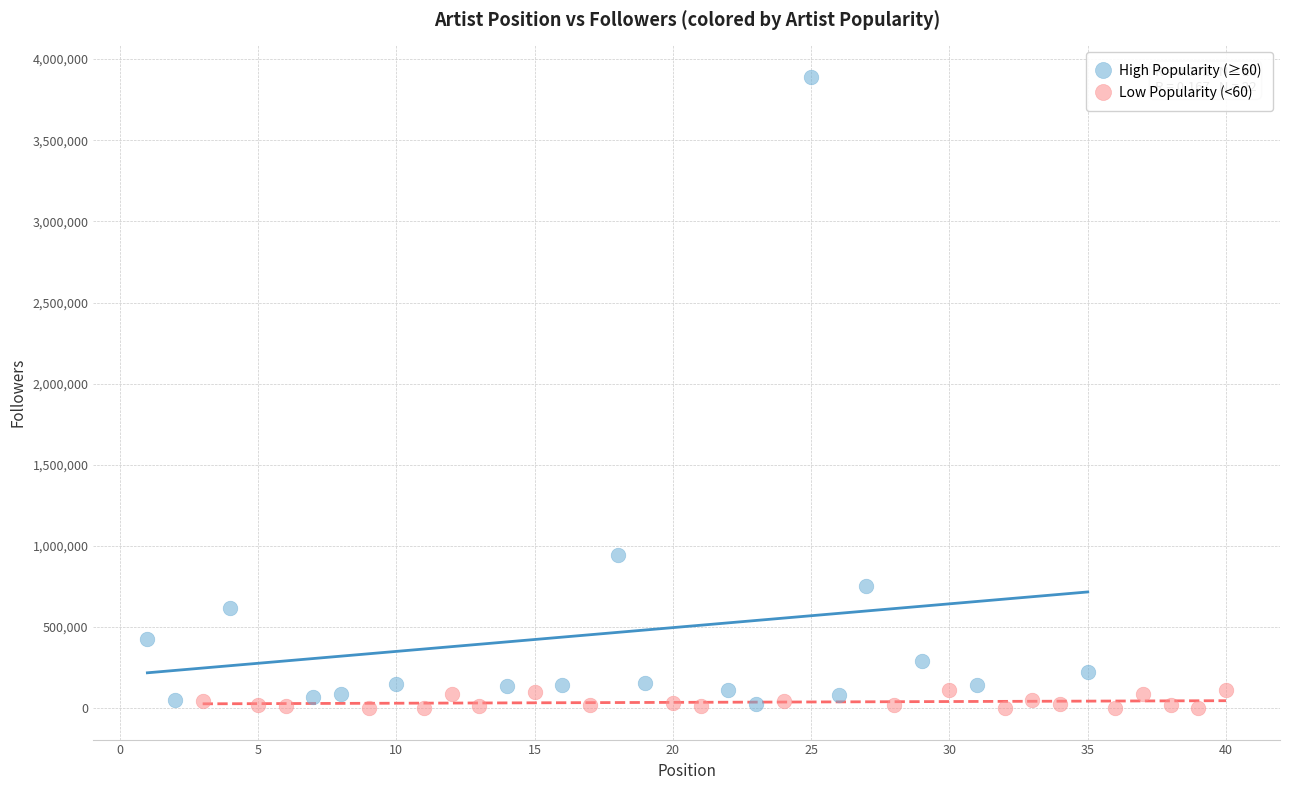

Which series has the widest spread of Y values?

High Popularity (≥60)